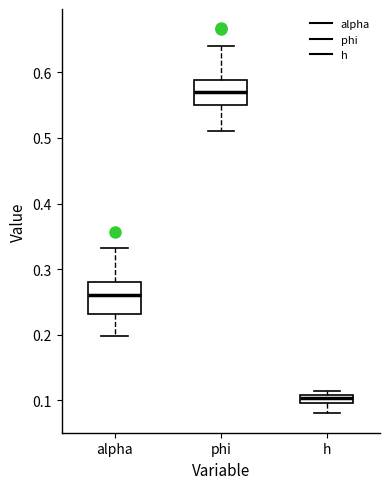

Which box has the lowest median line?

h